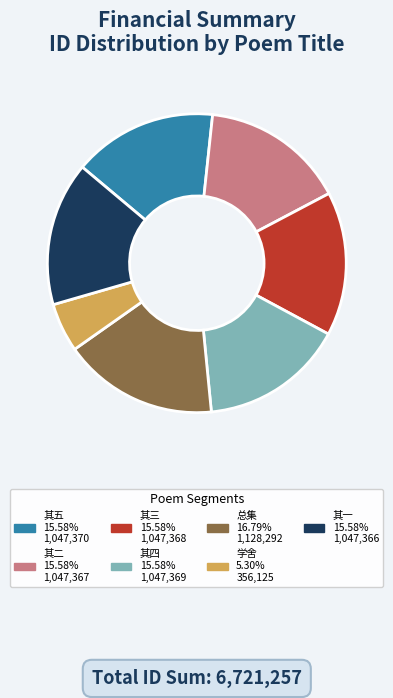

Is there a majority slice in this chart?

No